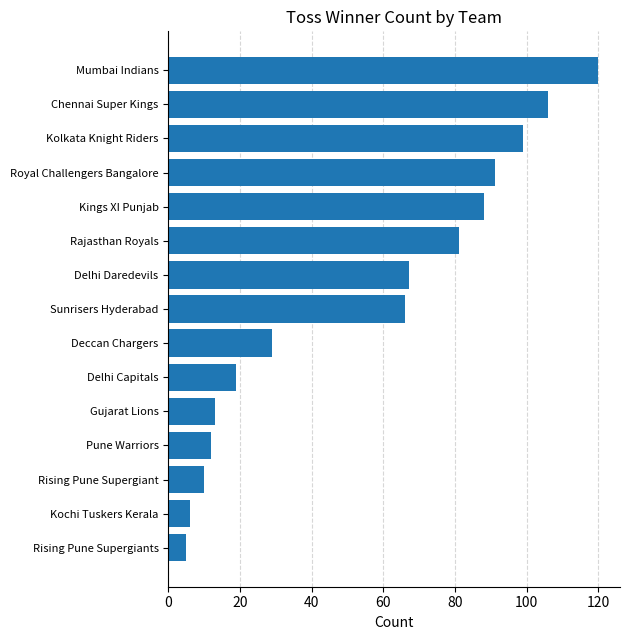

Reading top to bottom, transcribe all the data shown in this chart.

120	106	99	91	88	81	67	66	29	19	13	12	10	6	5